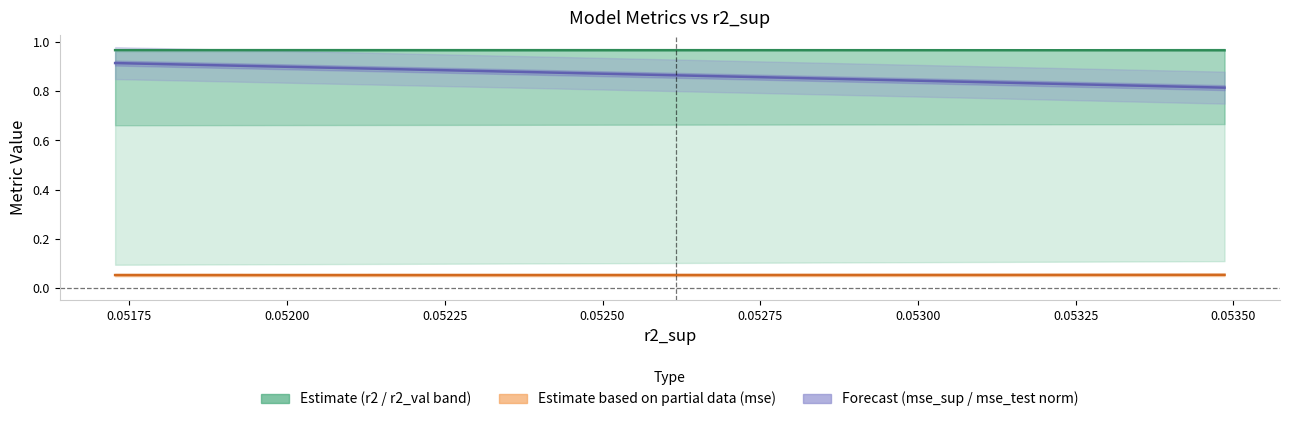

What is the sum of all mse_sup (norm) values?

8.6